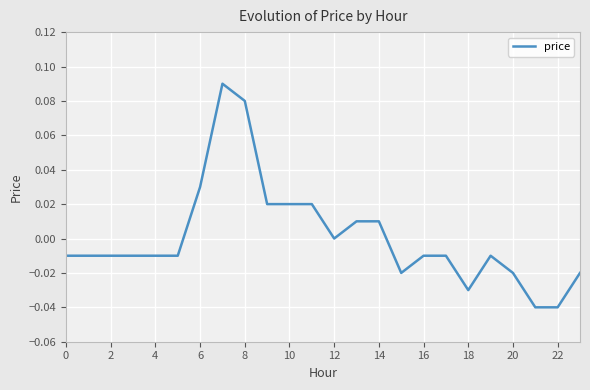

Between 2 and 14, which is larger?

14